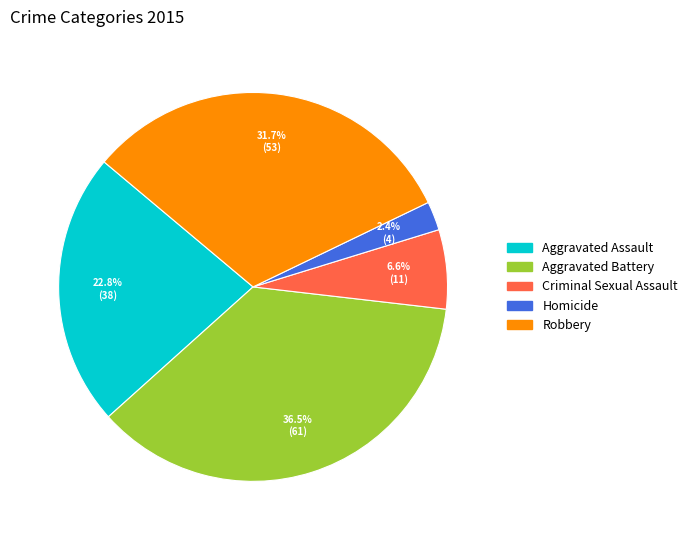

Which category has the smallest portion of the pie?

Homicide